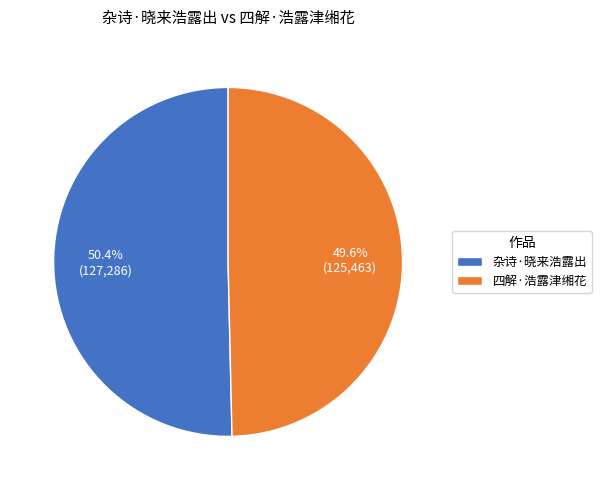

Which category has the biggest portion of the pie?

杂诗·晓来浩露出